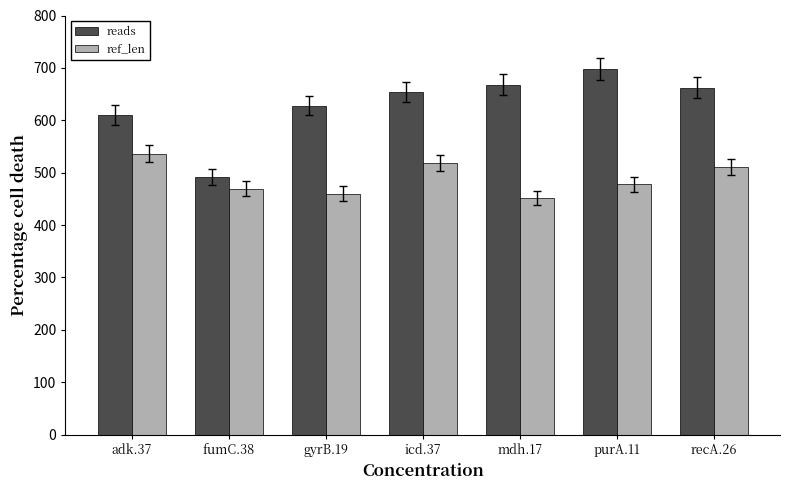

Rank the series by their average value, from highest to lowest.

reads, ref_len